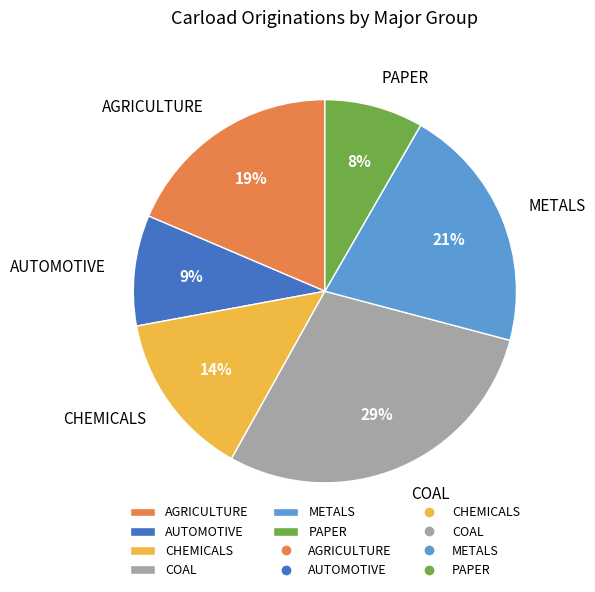

Does PAPER account for over 50% of the chart?

No